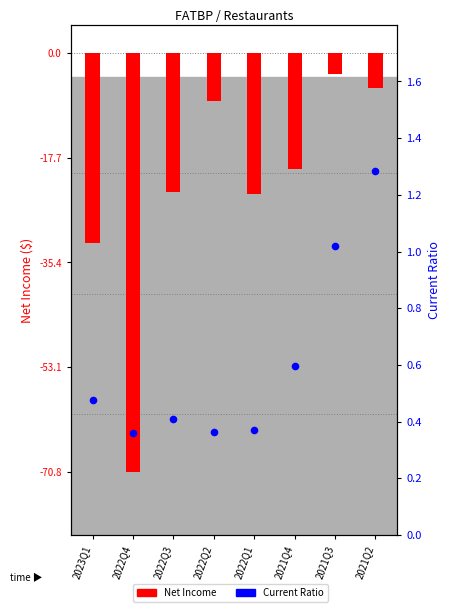

Which series has the largest total across all categories?

Current Ratio